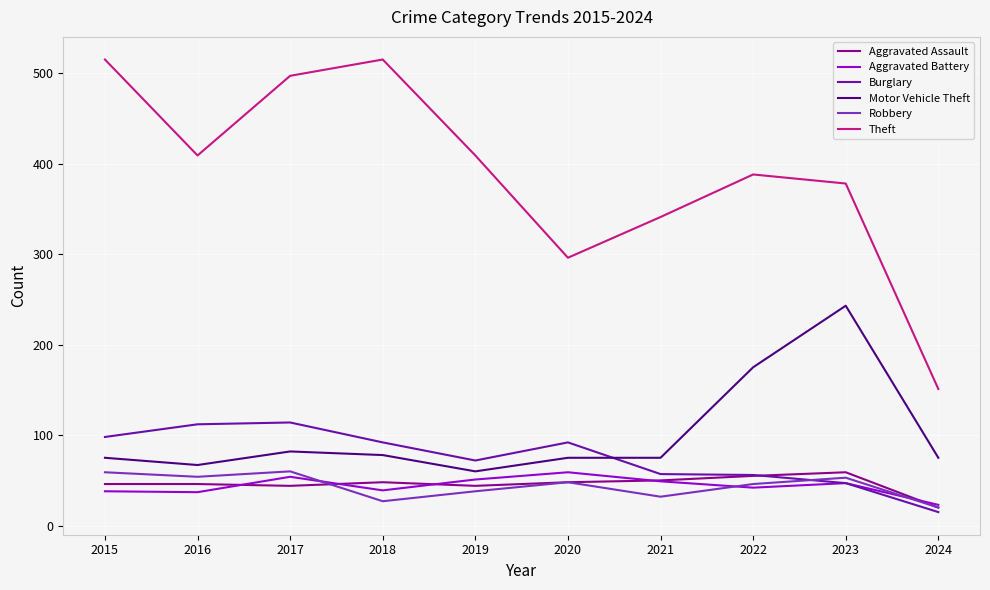

What is the maximum value shown in the chart?

515